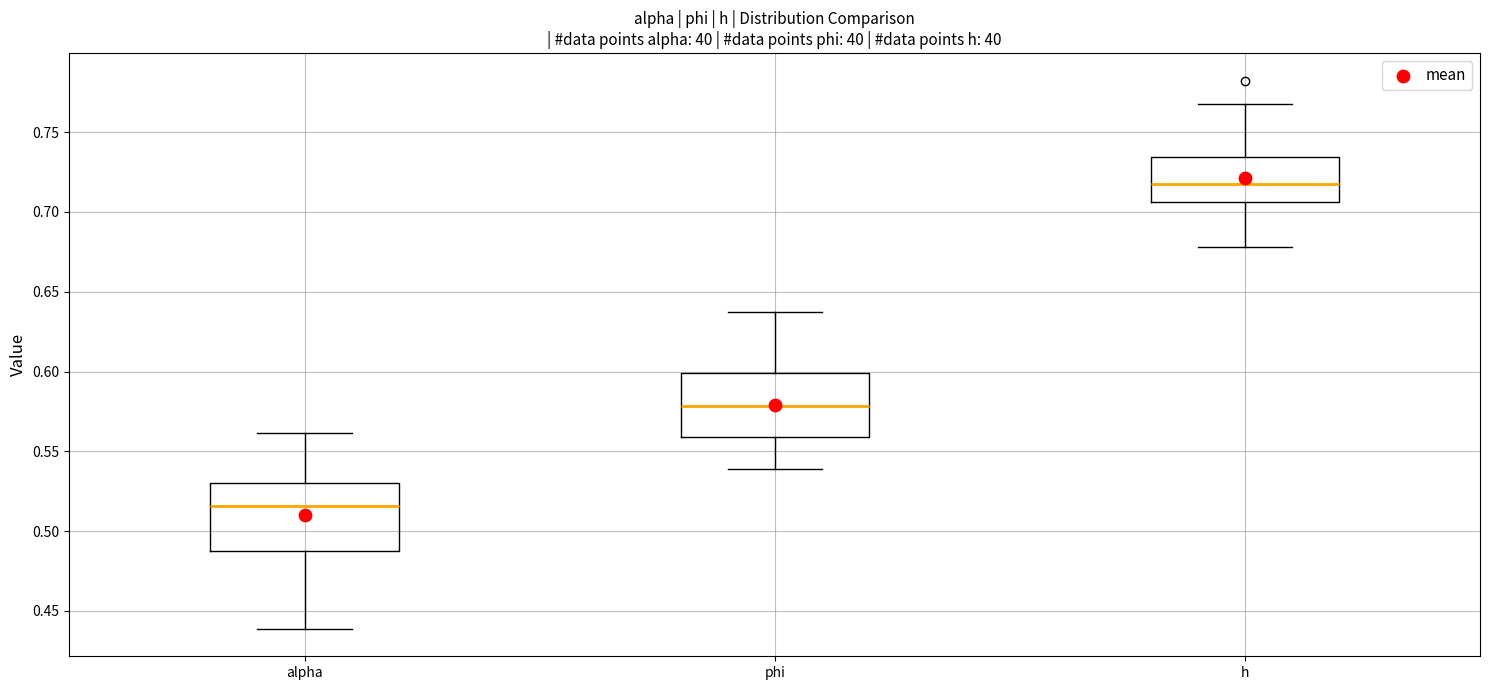

Which box has the highest median line?

h